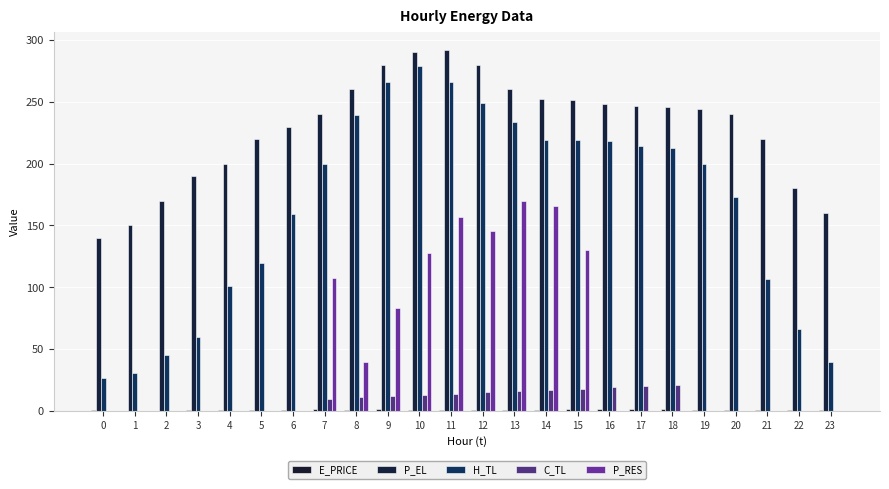

Where does the H_TL series first go above 199?

7